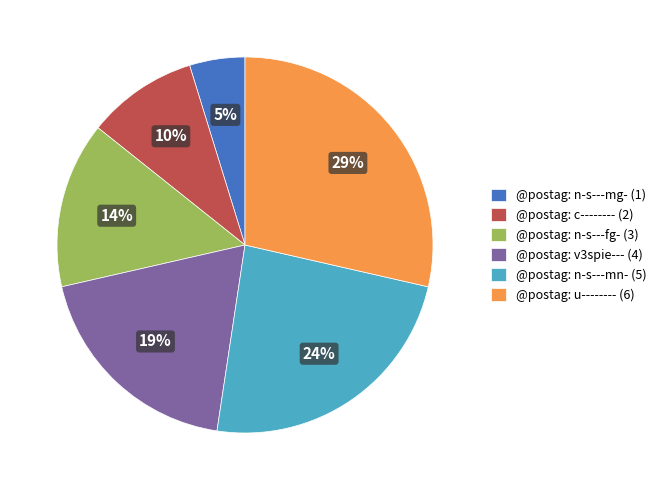

What percentage is the @postag: n-s---fg- slice, to the nearest percent?

14%